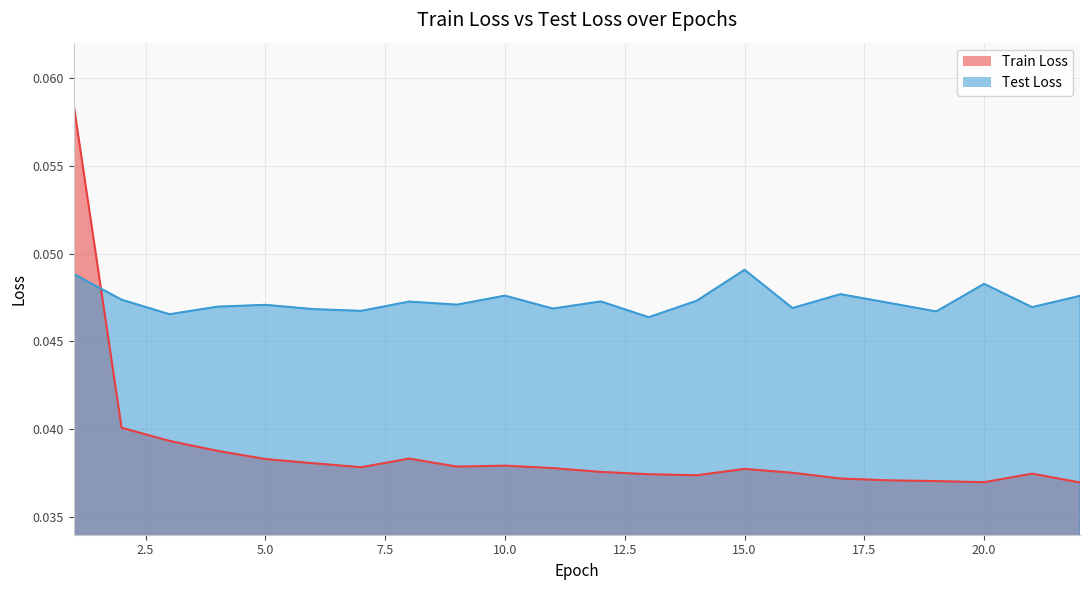

At 5, list the series in order from smallest to largest.

Train Loss, Test Loss